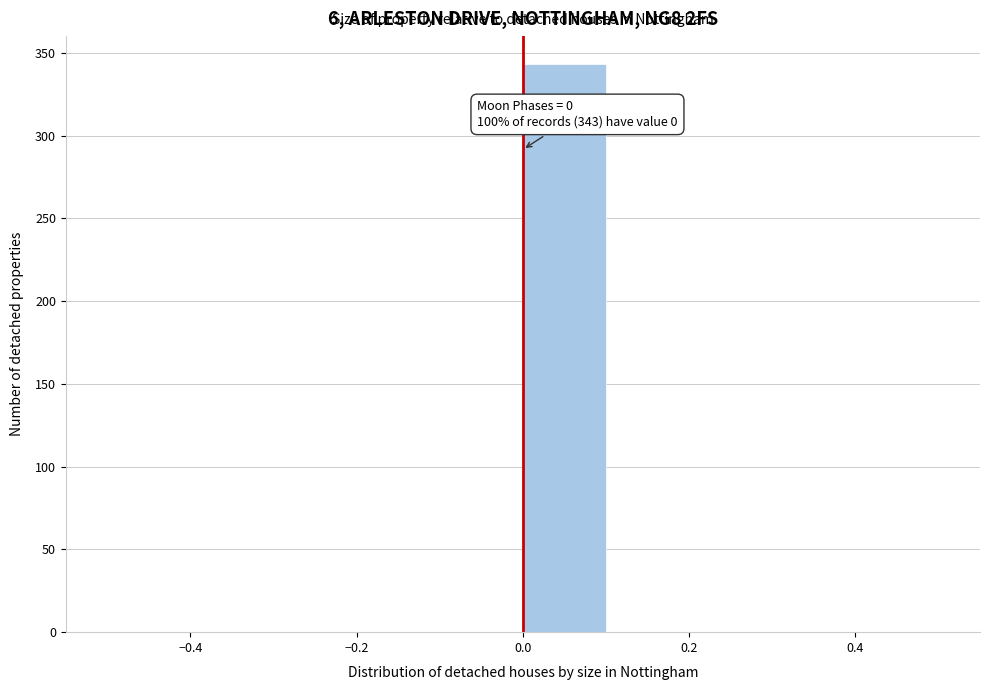

Over which range of the x-axis is the bar tallest?

0.0 to 0.1